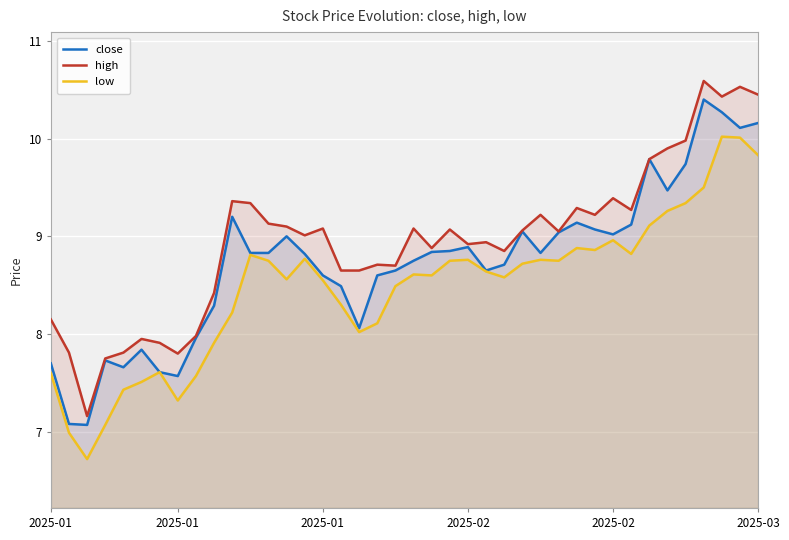

What is the total value across all series at 2025-01?

23.4